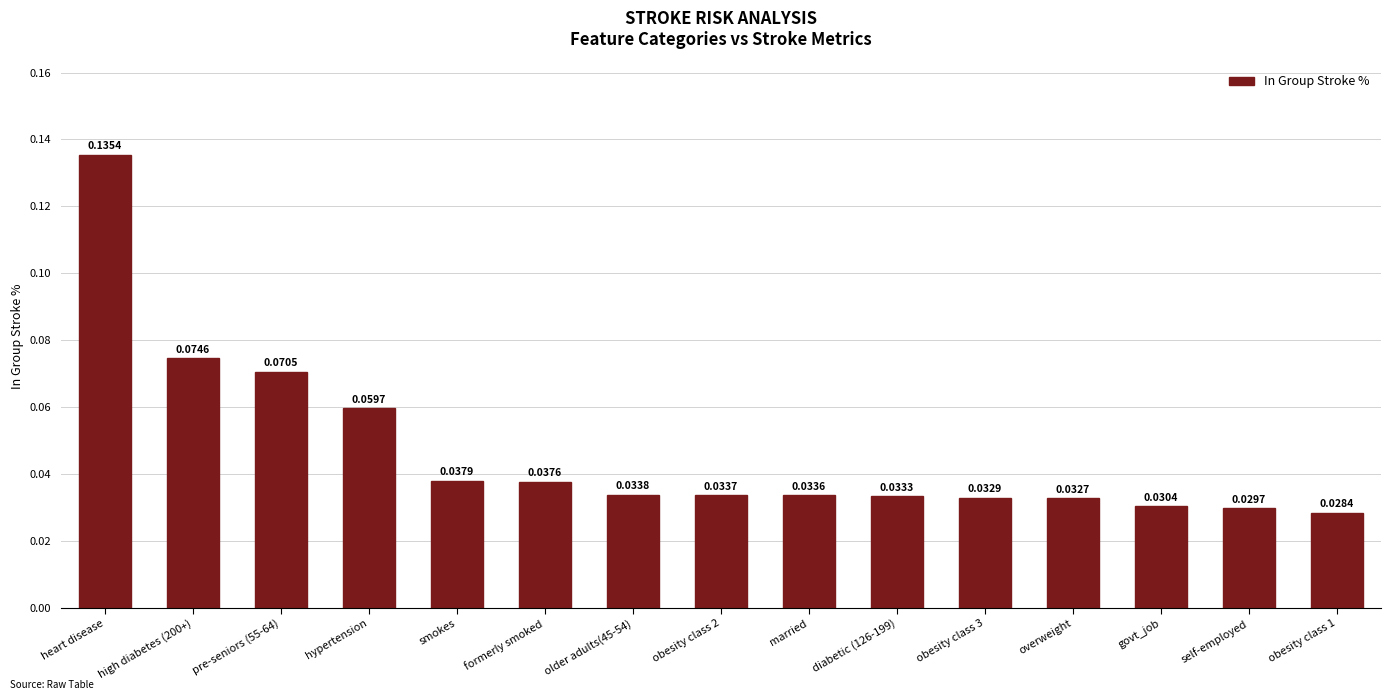

Count the values in the range 0 to 1.

15